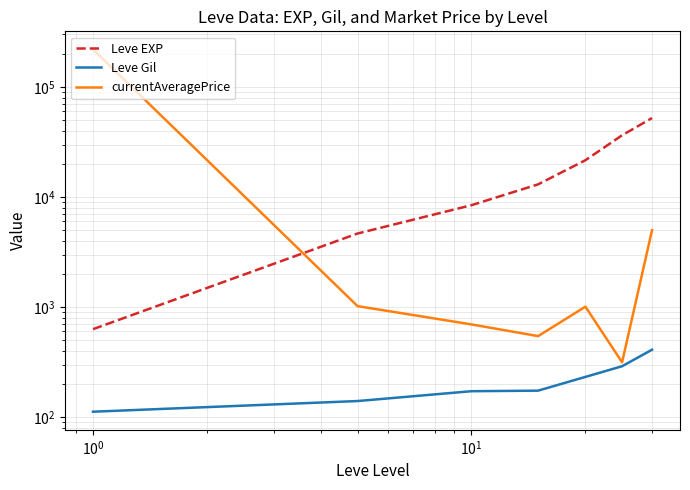

Does the chart display data point markers on the line(s)?

No